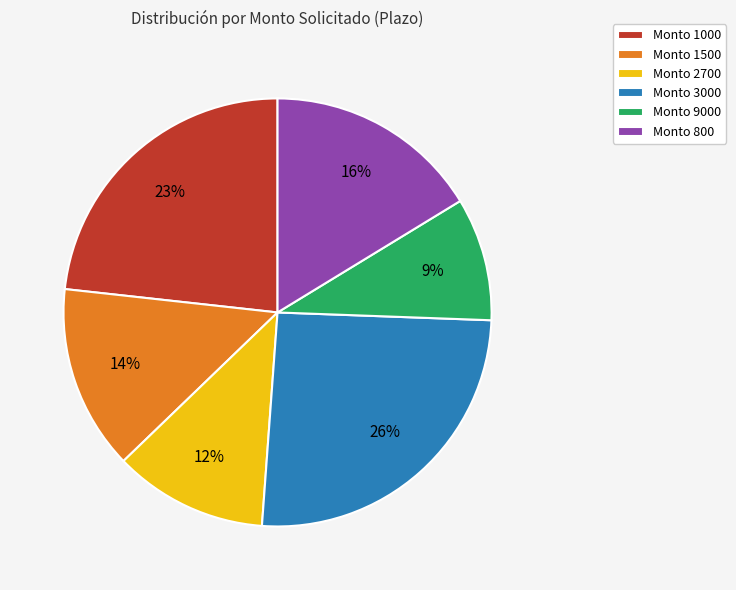

Count the number of slices in the pie.

6